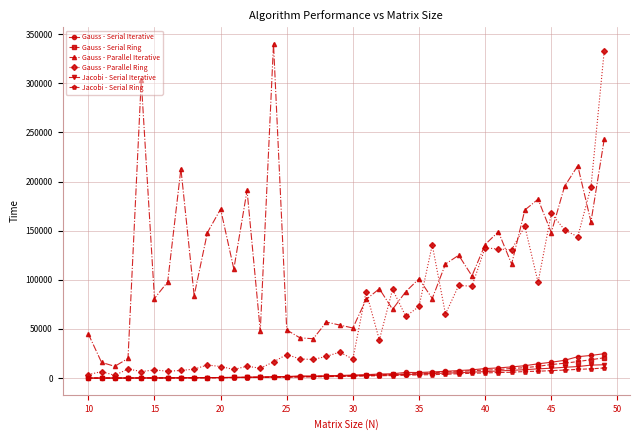

True or false: Gauss - Serial Iterative has more than 1 points higher than both neighbors.

True